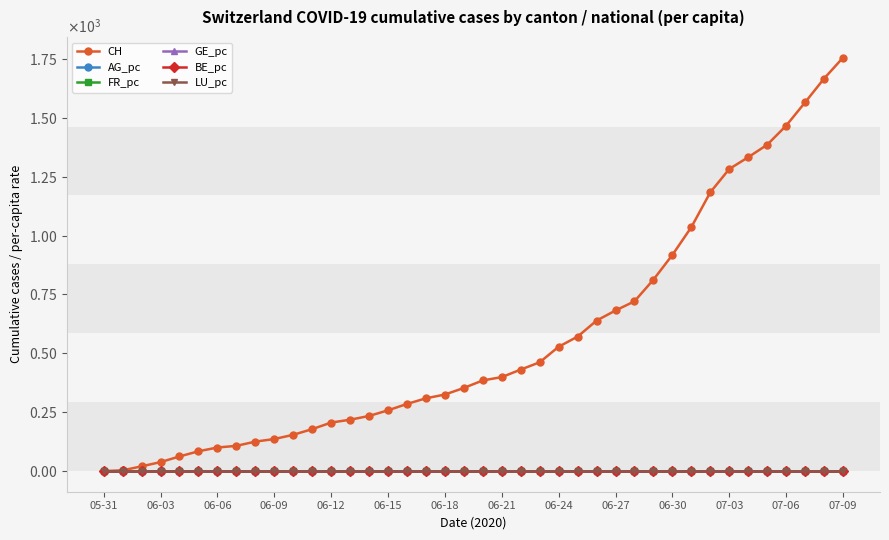

What are all the series names shown in the legend?

CH, AG_pc, FR_pc, GE_pc, BE_pc, LU_pc